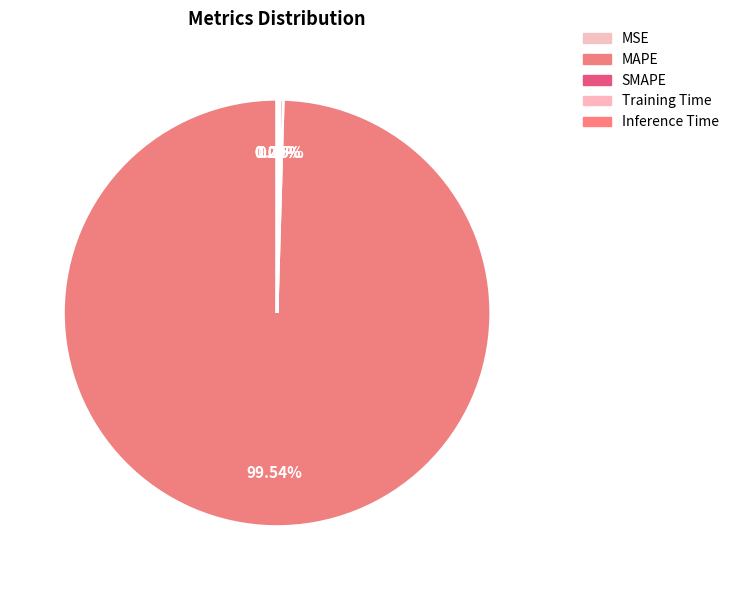

Combined, what portion of the pie is MAPE and SMAPE?

99.8%